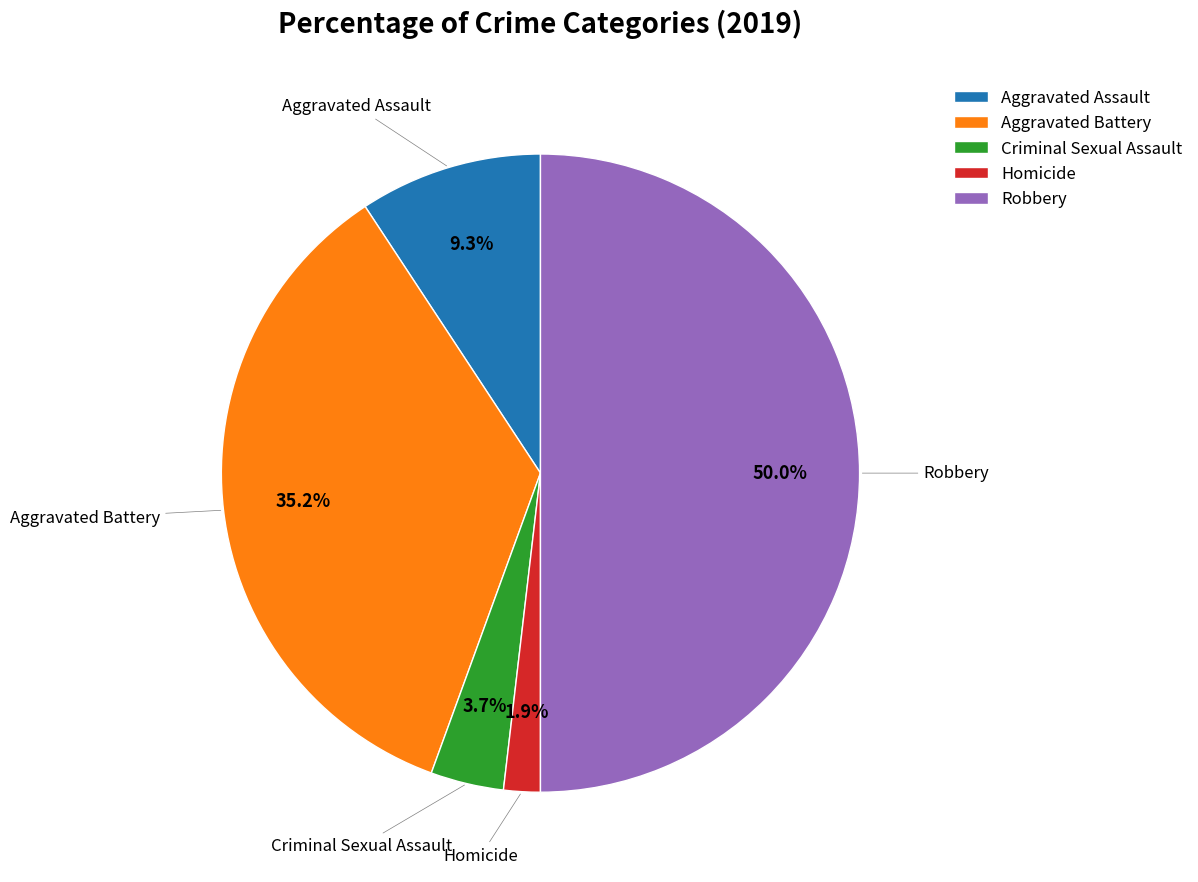

Is Homicide the majority of the pie?

No